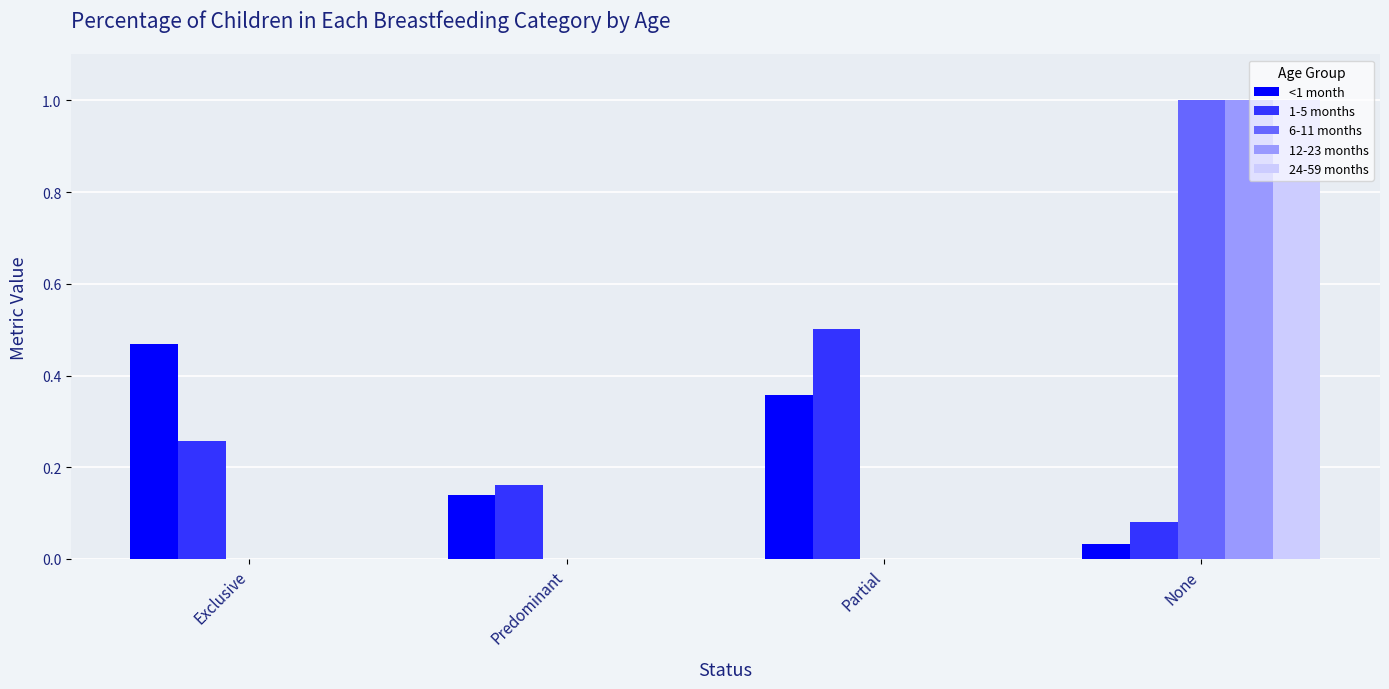

What is the total value across all series at Partial?

0.9